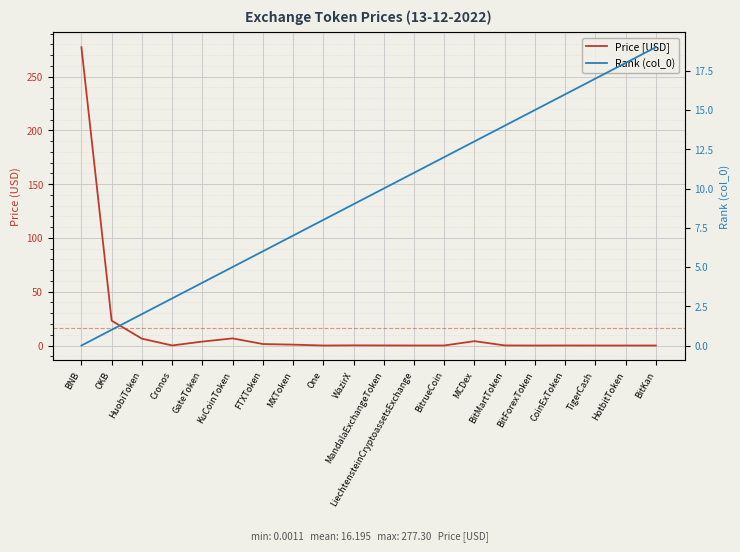

What is the average value of the Price [USD] series?

16.2